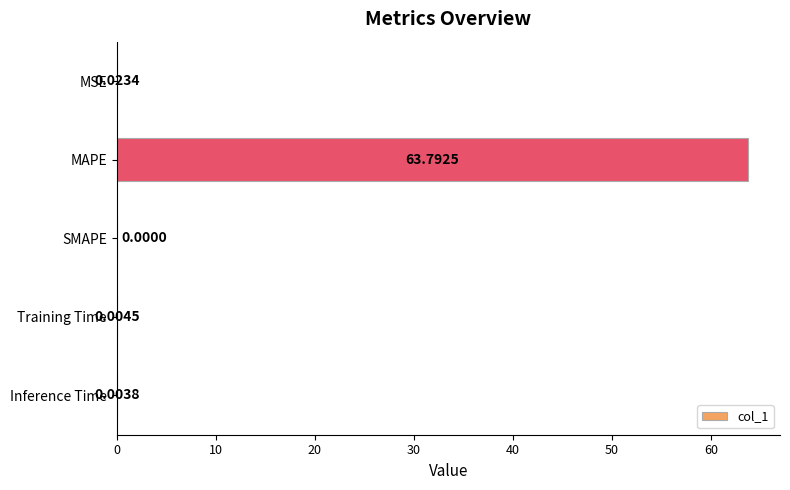

At which category does the chart reach its peak across all series?

MAPE